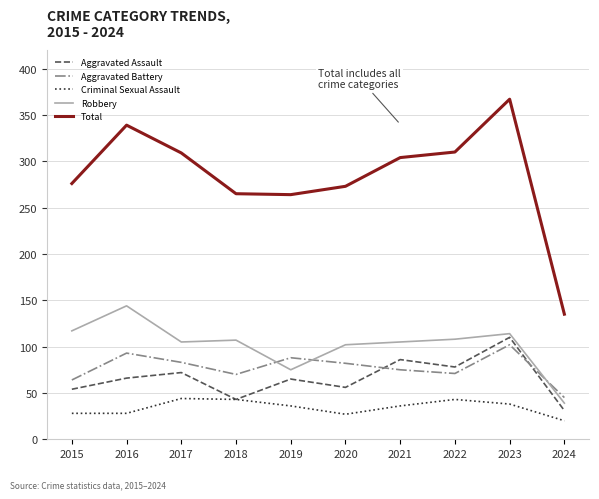

At how many categories does at least one series exceed 106?

10